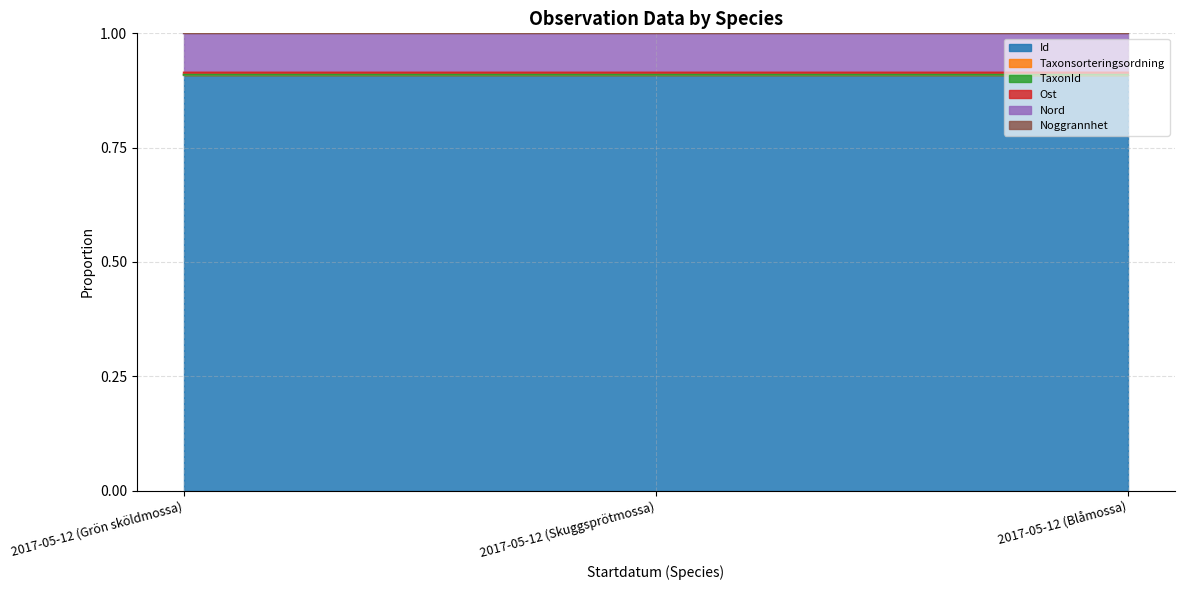

Which series has the largest range (max minus min)?

TaxonId